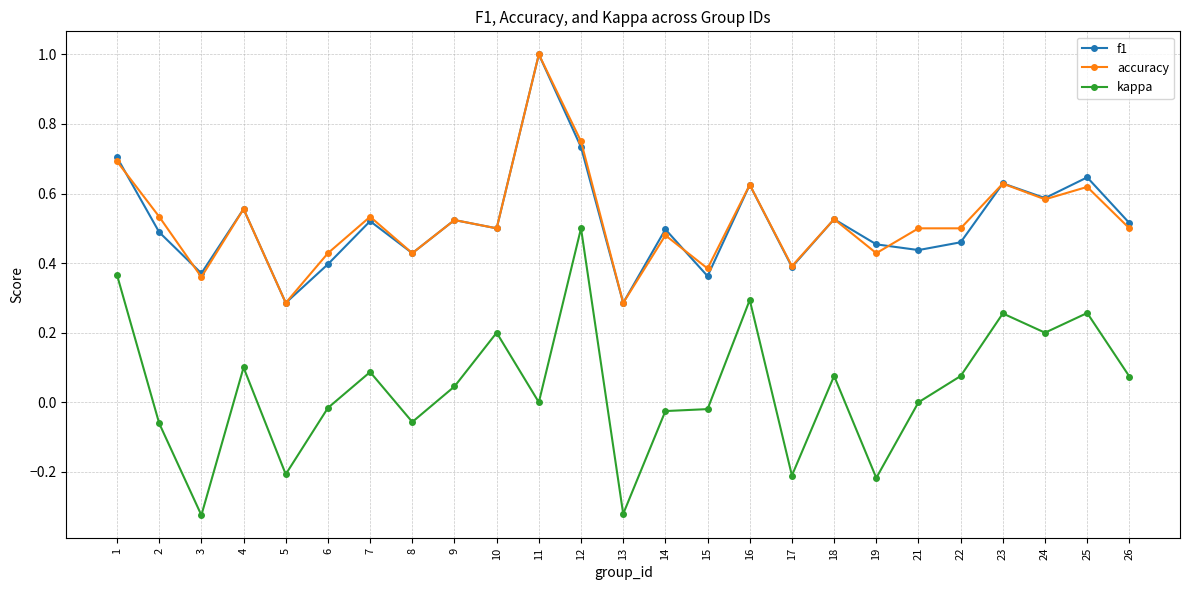

What is the highest value of the f1 series?

1.0